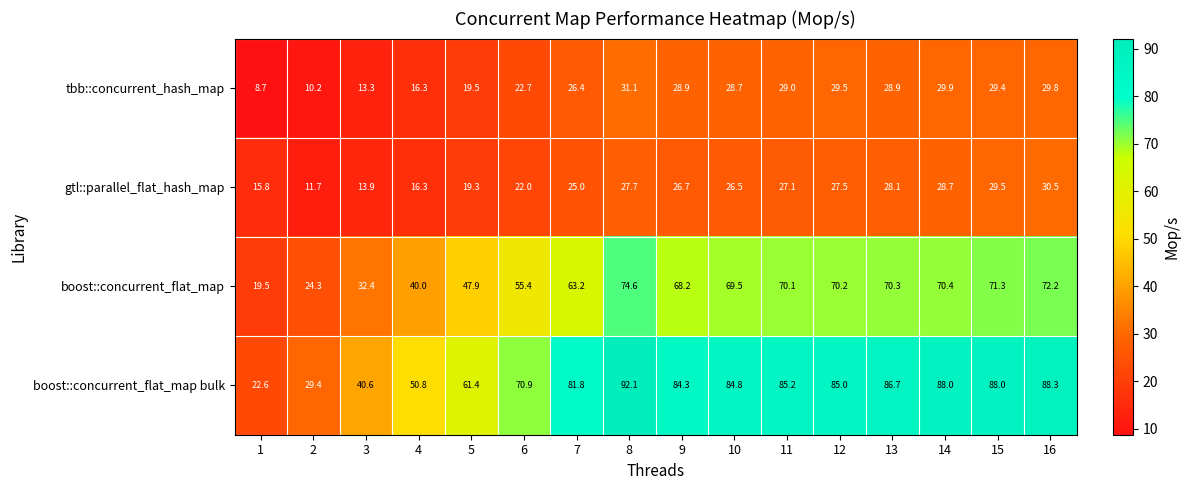

What is the difference between the boost::concurrent_flat_map bulk values at 15 and 3?

47.4